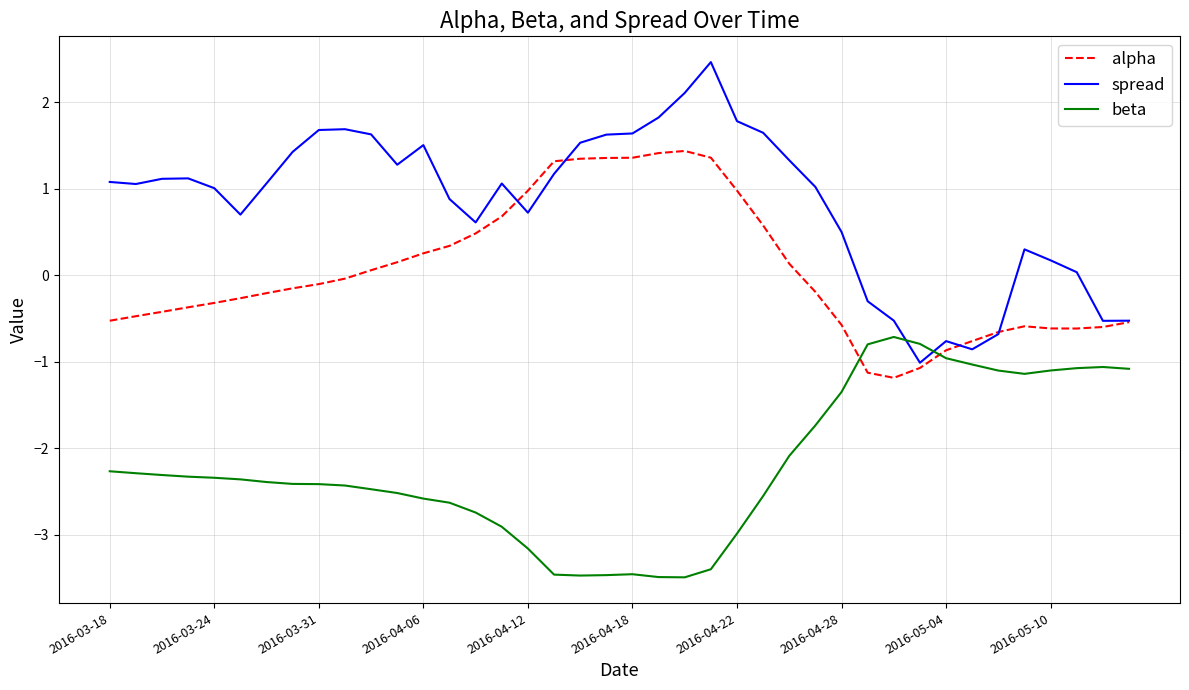

Which series has the widest spread of values?

spread